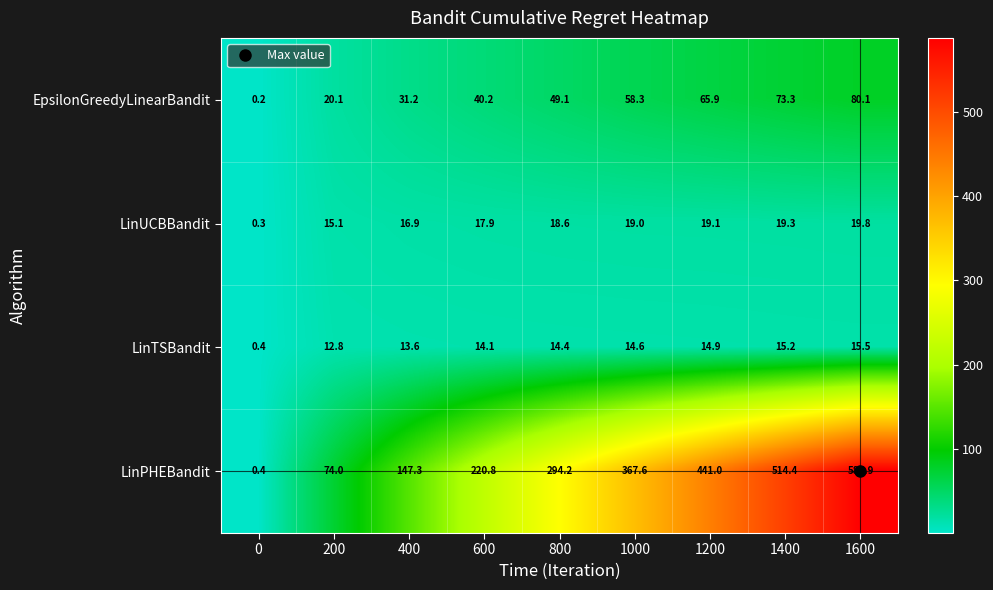

Which series changed the most between 0 and 1200?

LinPHEBandit